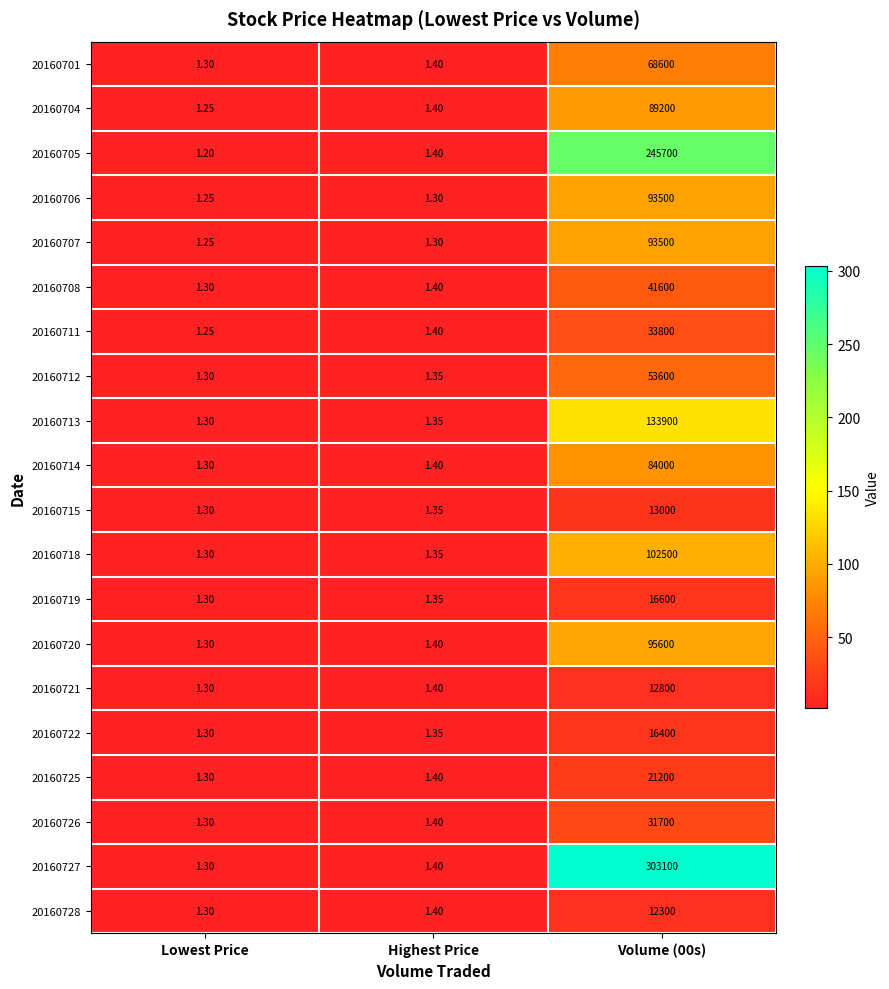

Which category has the lowest value in the 20160719 series?

Lowest Price